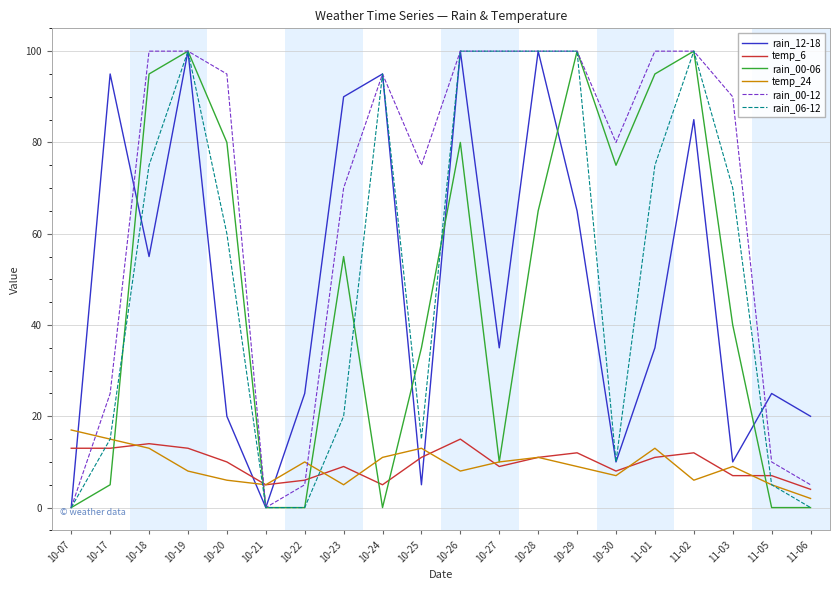

Which series has the largest total across all categories?

rain_00-12